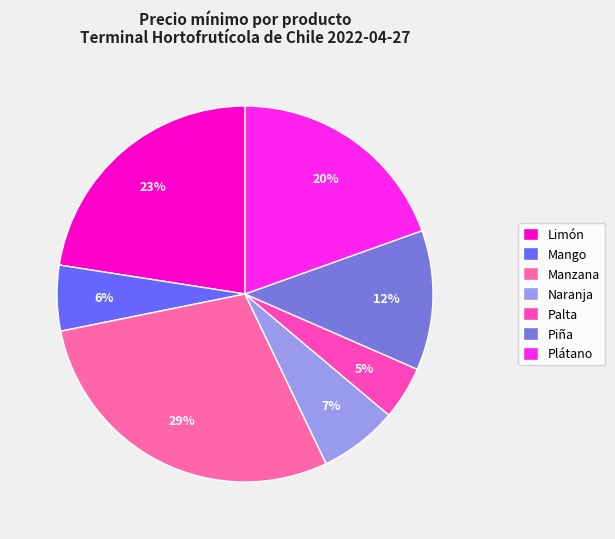

To the nearest percent, what percentage of the pie is Piña?

12%